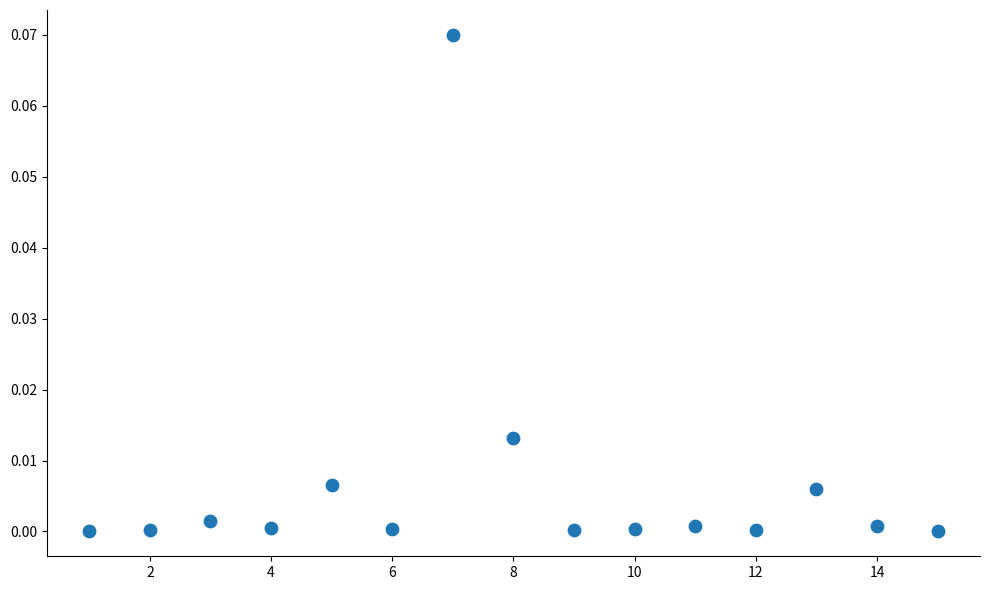

What is the range of X values (max minus min)?

14.0